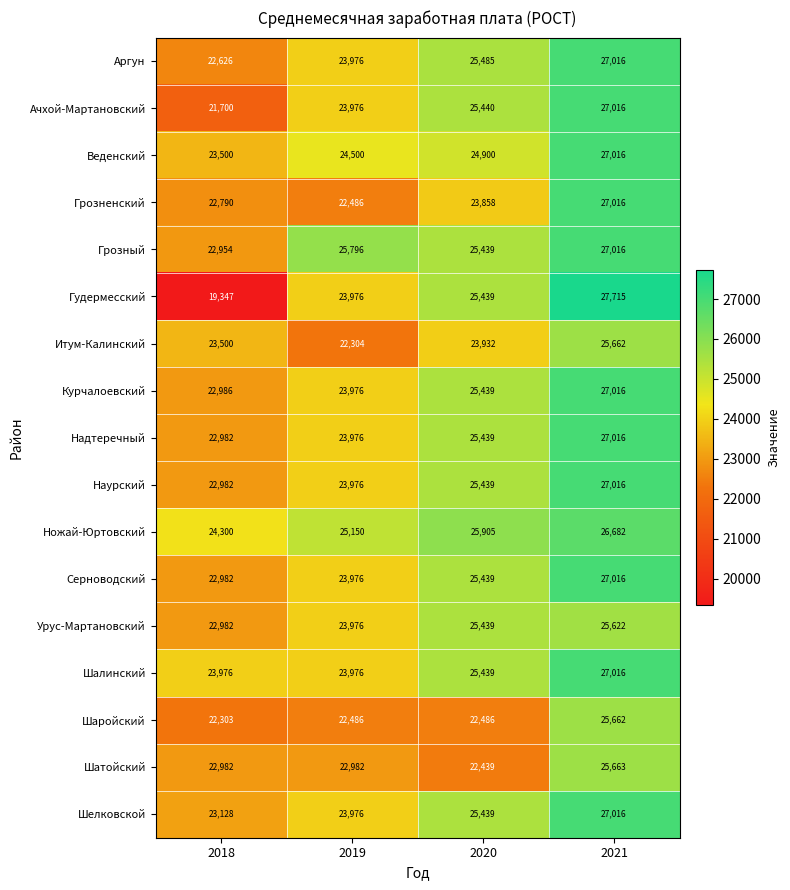

Which series has the widest spread of values?

Гудермесский